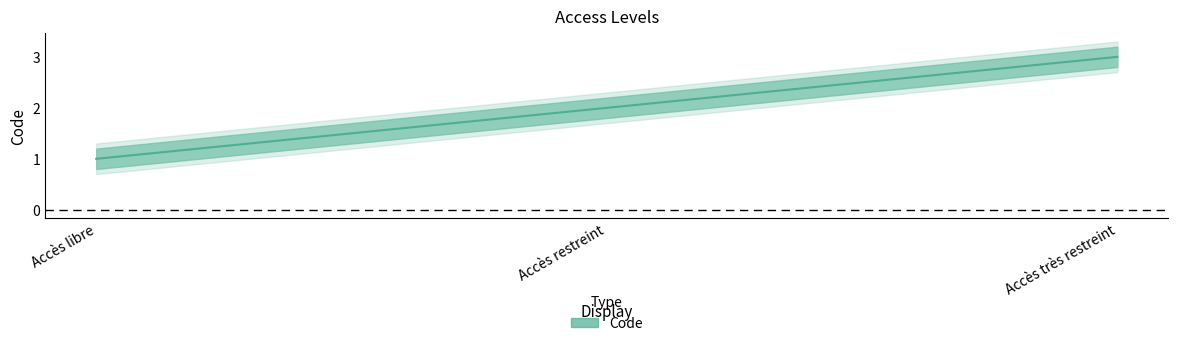

Reading left to right, extract all data points from this chart.

Accès libre=1	Accès restreint=2	Accès très restreint=3